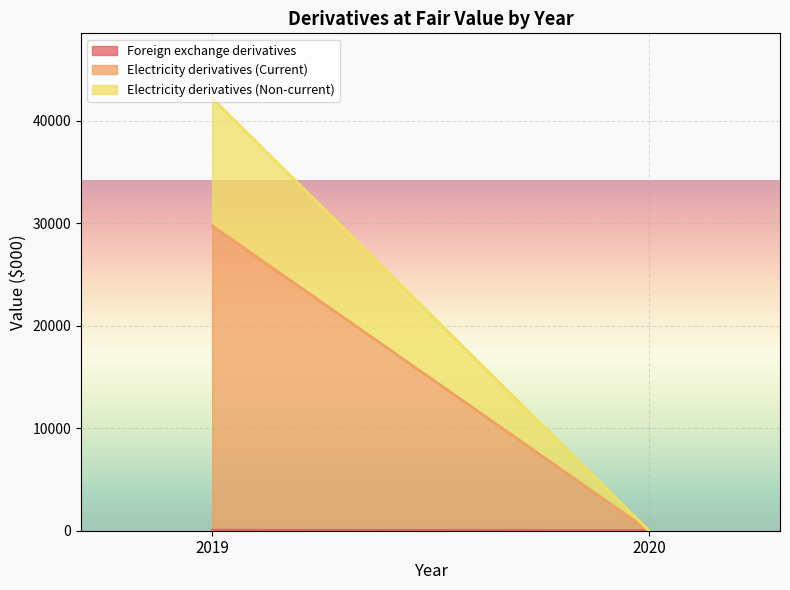

At which category is the sum across all series the highest?

2019